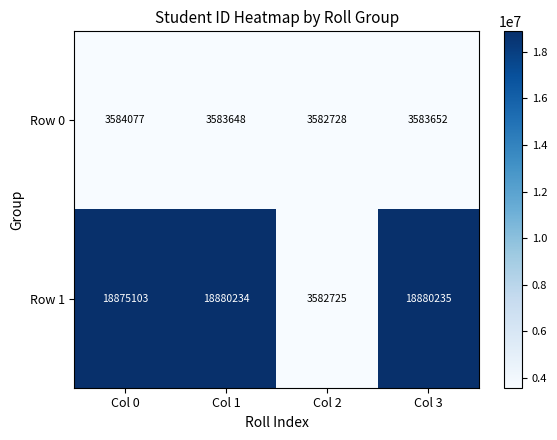

Where is Row 1 nearest to the value 11231480?

Col 0